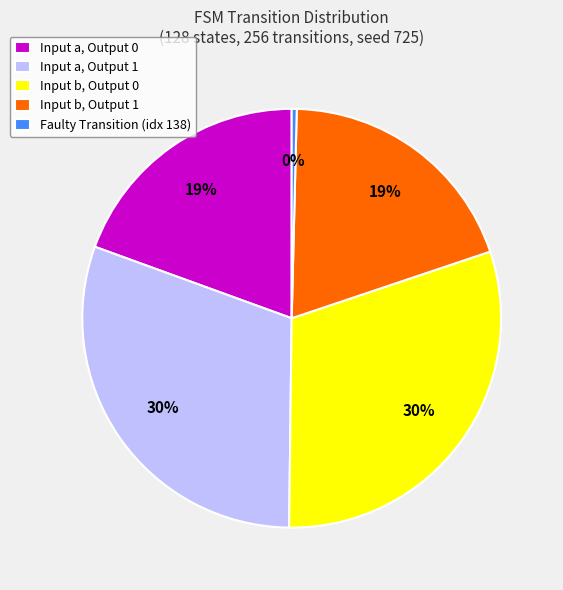

Does any single category account for the majority?

No